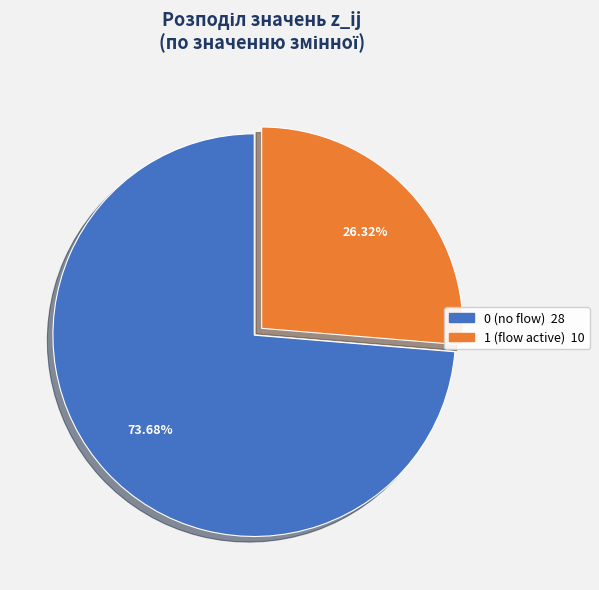

Does any single category account for the majority?

Yes